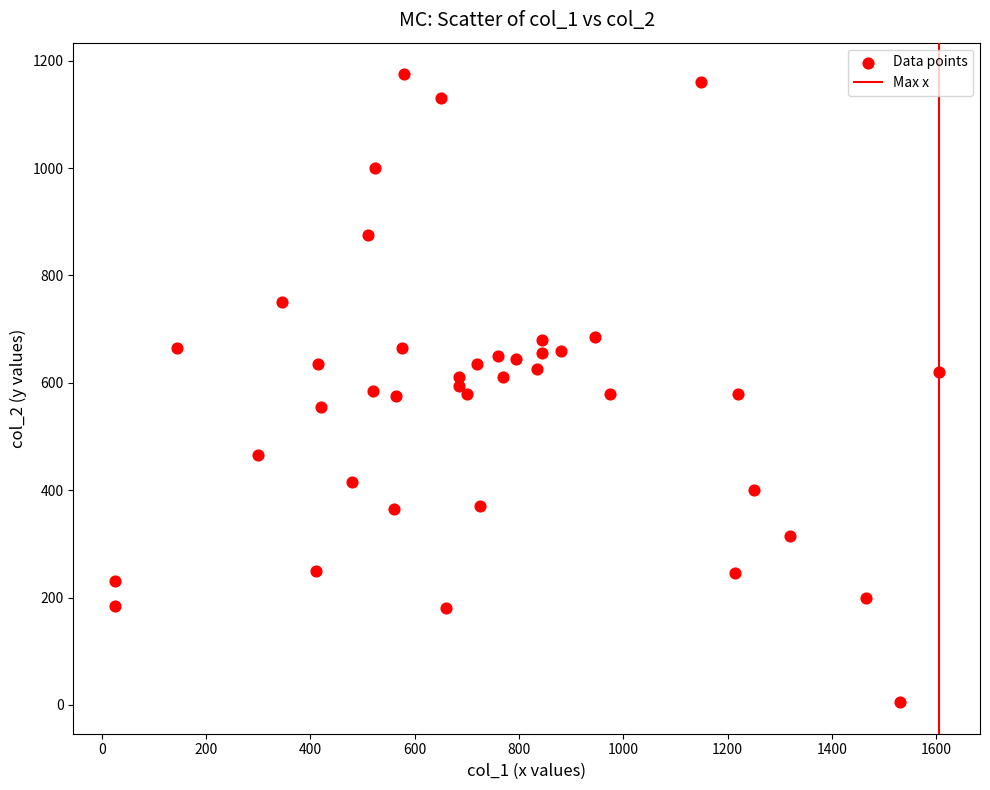

What is the range of Y values (max minus min)?

1170